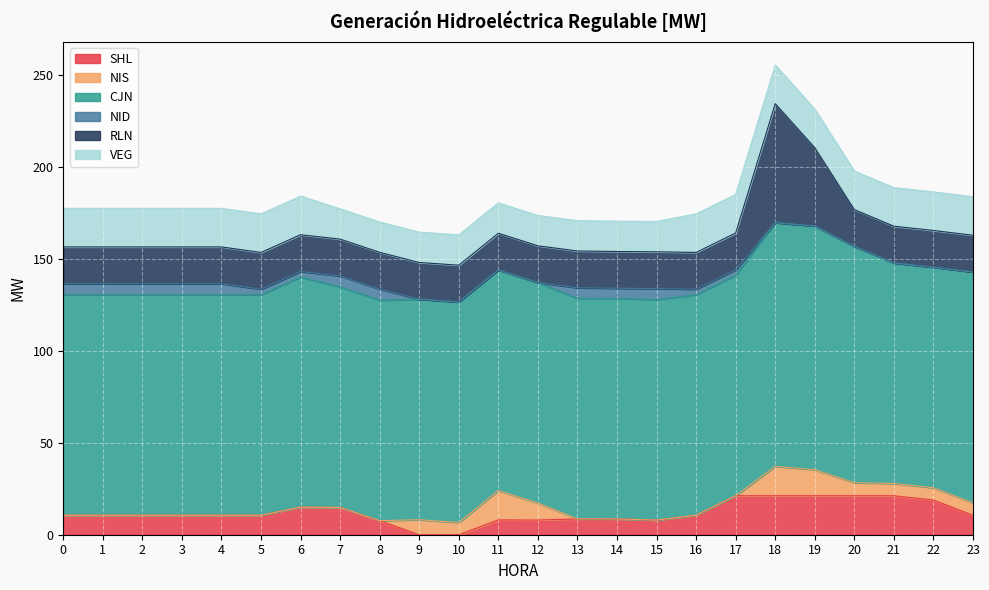

Reading left to right, extract all data points from this chart.

SHL: 0=10.6	1=10.6	2=10.6	3=10.6	4=10.6	5=10.6	6=15.0	7=14.8	8=7.7	9=0.0	10=0.0	11=8.1	12=8.0	13=8.6	14=8.6	15=8.0	16=10.6	17=21.2	18=21.2	19=21.2	20=21.2	21=21.2	22=18.9	23=10.6
NIS: 0=0.0	1=0.0	2=0.0	3=0.0	4=0.0	5=0.0	6=0.0	7=0.0	8=0.0	9=8.1	10=6.7	11=16.0	12=9.2	13=0.0	14=0.0	15=0.0	16=0.0	17=0.0	18=16.0	19=14.2	20=7.1	21=6.7	22=6.7	23=6.7
CJN: 0=120.0	1=120.0	2=120.0	3=120.0	4=120.0	5=120.0	6=125.2	7=120.0	8=120.0	9=120.0	10=120.0	11=120.0	12=120.0	13=120.0	14=120.0	15=120.0	16=120.0	17=120.0	18=132.6	19=132.6	20=128.6	21=120.0	22=120.0	23=125.7
NID: 0=6.0	1=6.0	2=6.0	3=6.0	4=6.0	5=3.0	6=3.0	7=6.0	8=6.0	9=0.0	10=0.0	11=0.0	12=0.0	13=5.8	14=5.5	15=6.0	16=3.0	17=3.0	18=0.0	19=0.0	20=0.0	21=0.0	22=0.0	23=0.0
RLN: 0=20.0	1=20.0	2=20.0	3=20.0	4=20.0	5=20.0	6=20.0	7=20.0	8=20.0	9=20.0	10=20.0	11=20.0	12=20.0	13=20.0	14=20.0	15=20.0	16=20.0	17=20.0	18=64.8	19=42.6	20=20.0	21=20.0	22=20.0	23=20.0
VEG: 0=21.0	1=21.0	2=21.0	3=21.0	4=21.0	5=21.0	6=21.0	7=16.5	8=16.5	9=16.5	10=16.5	11=16.5	12=16.5	13=16.5	14=16.5	15=16.5	16=21.0	17=21.0	18=21.0	19=21.0	20=21.0	21=21.0	22=21.0	23=21.0